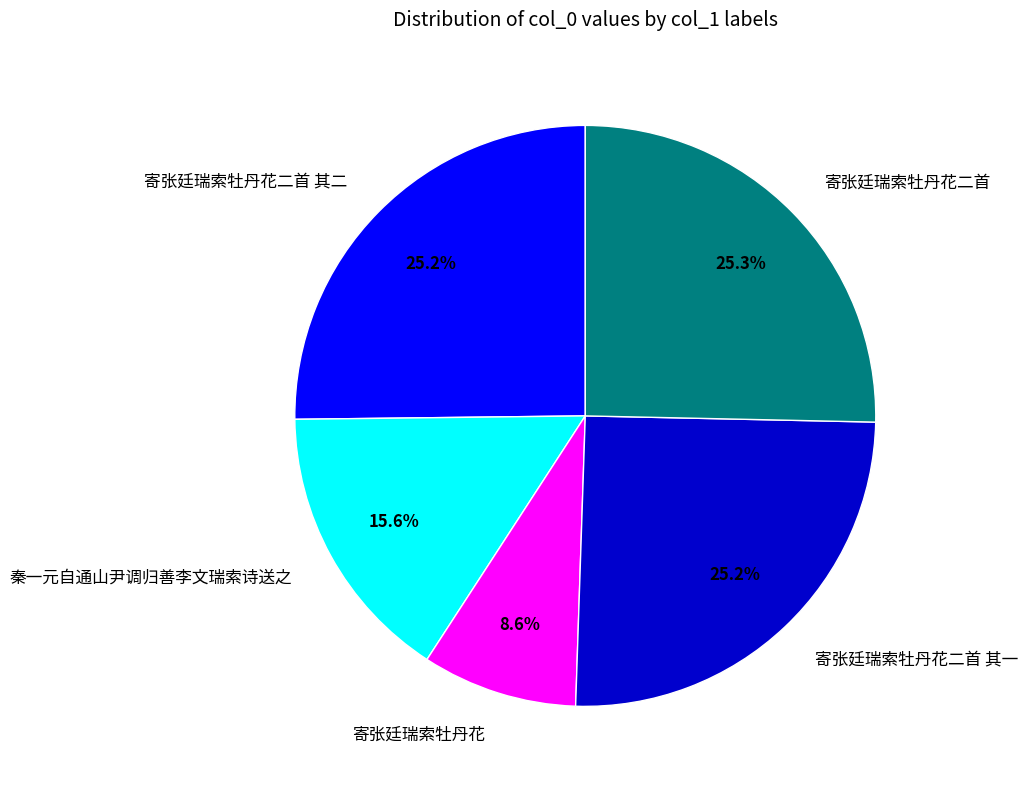

To the nearest percent, what portion does 寄张廷瑞索牡丹花二首 其一 represent?

25%